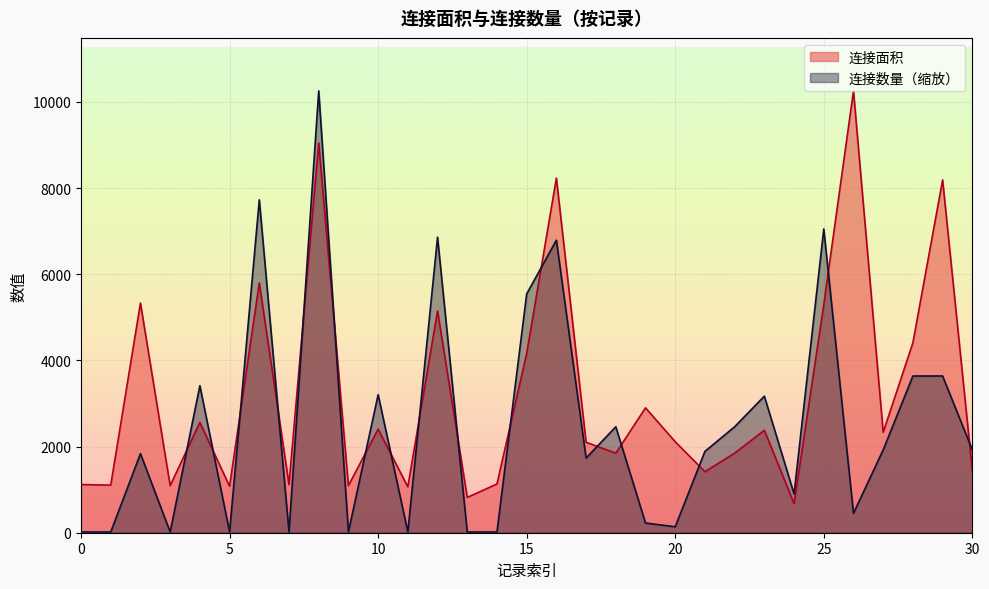

What is the label of the 20th point from the right?

1